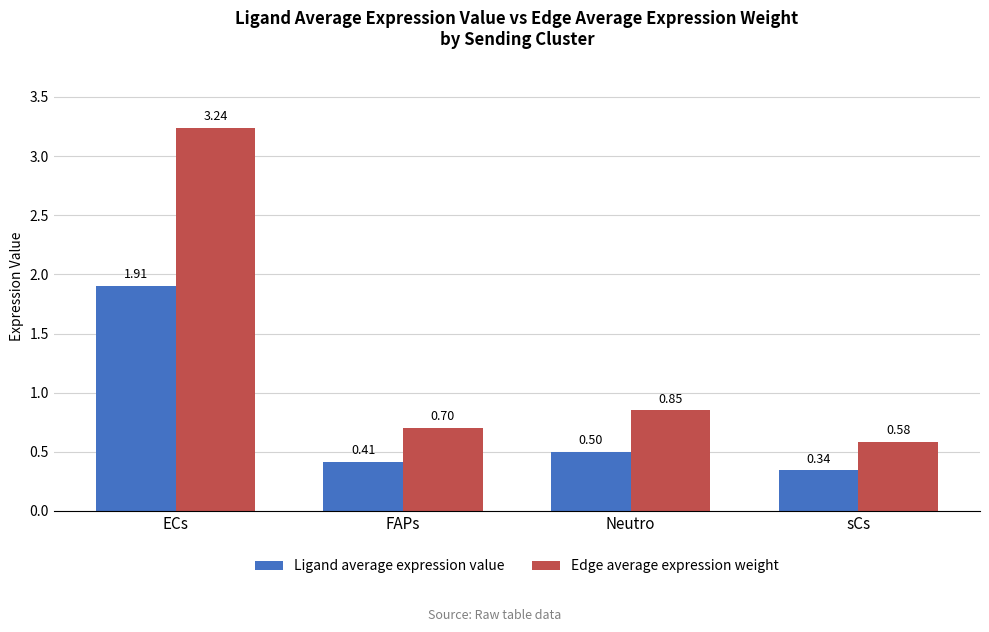

Which series has the largest range (max minus min)?

Edge average expression weight